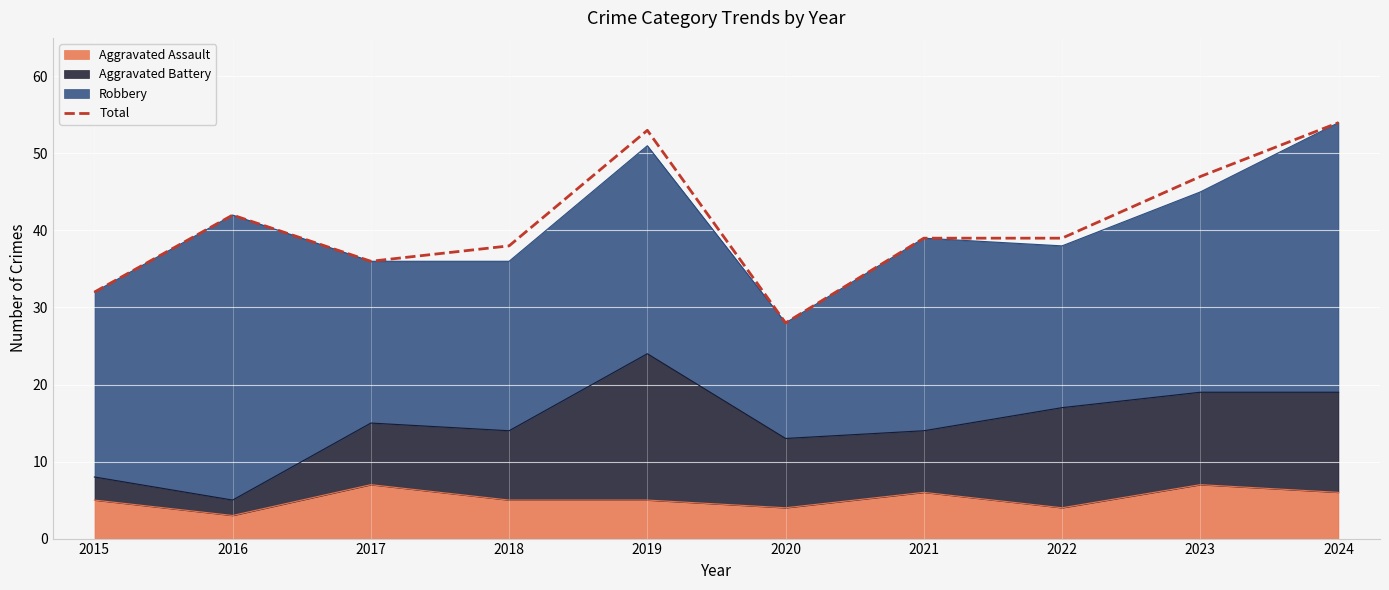

What is the difference between the maximum and minimum values?

26